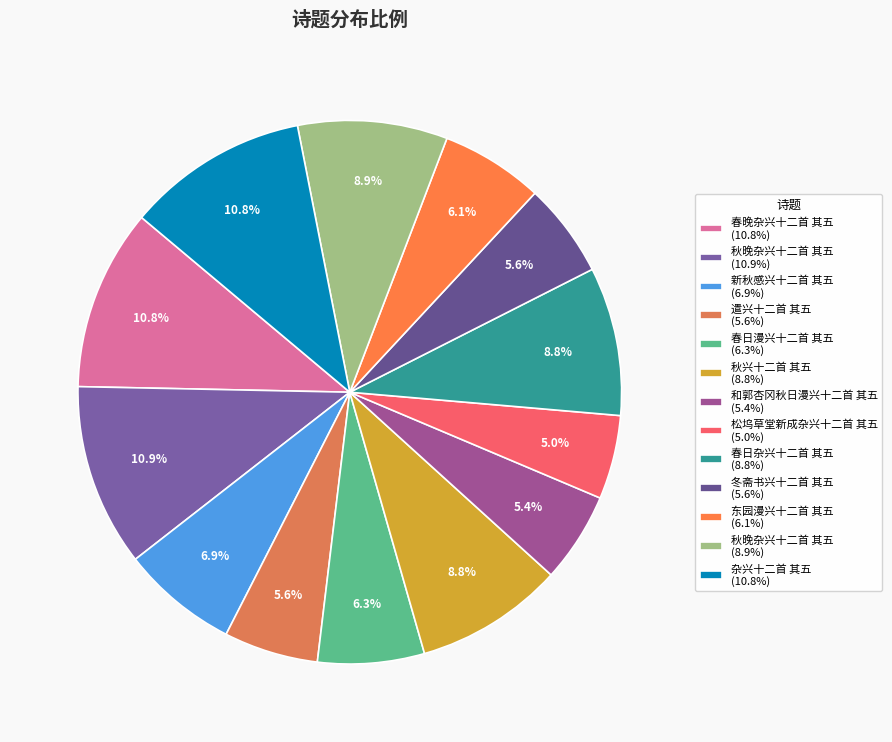

How many slices are in this pie chart?

13